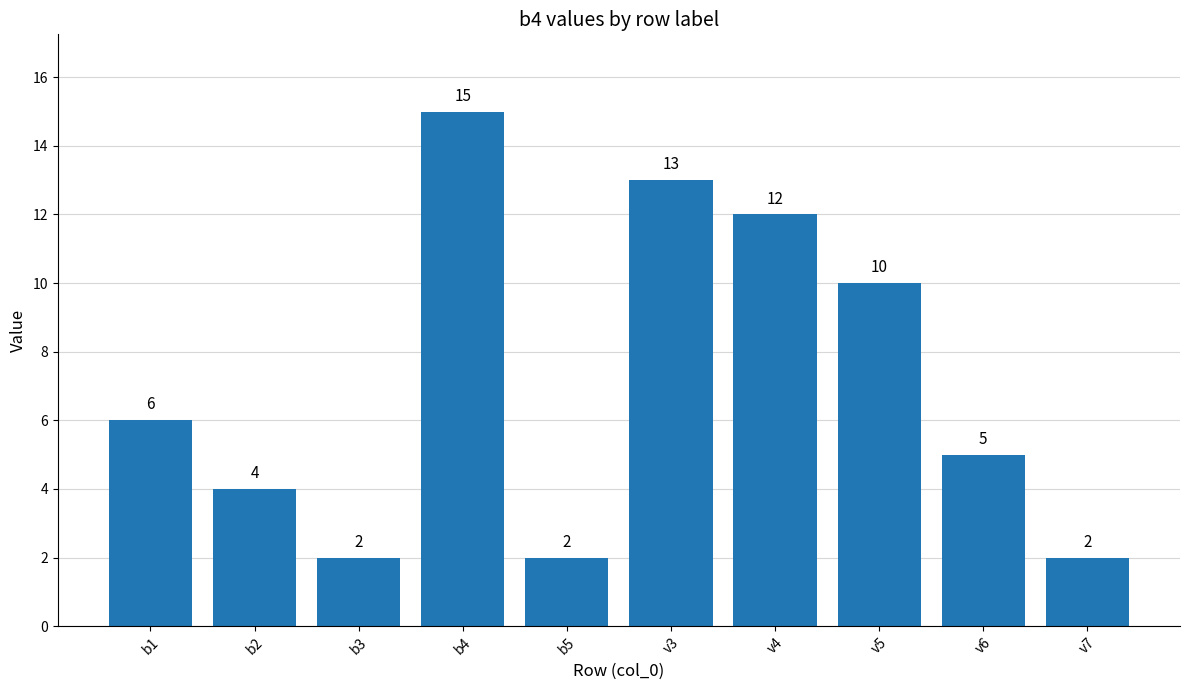

What position from the right is b3?

8